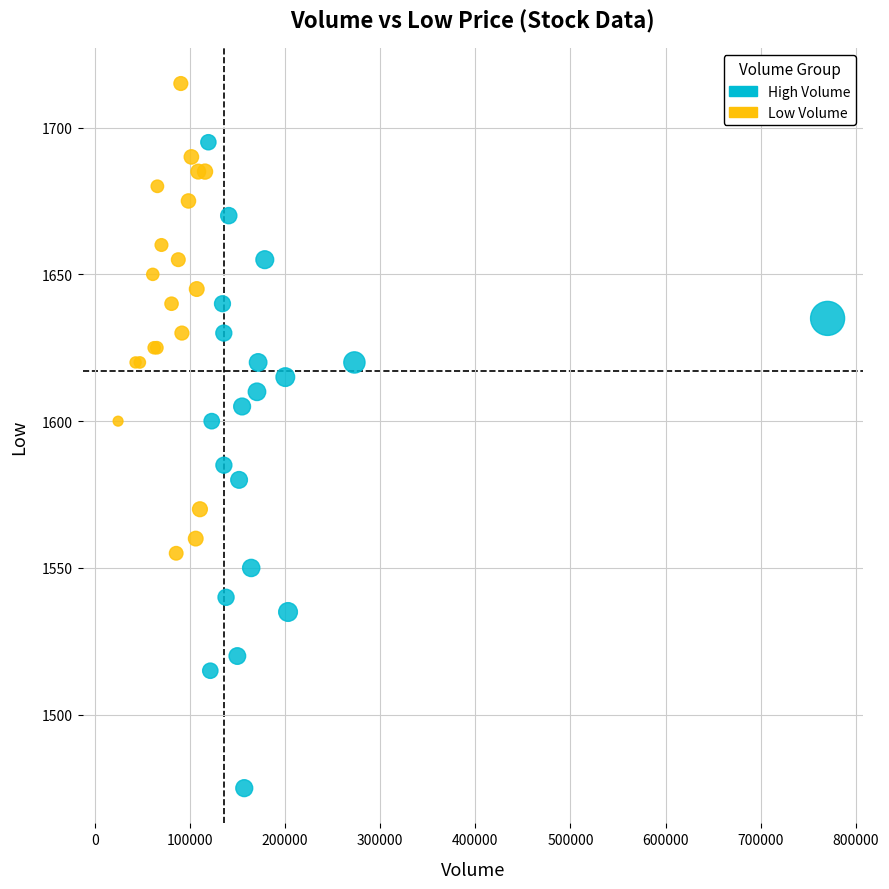

Which series has the widest spread of Y values?

High Volume